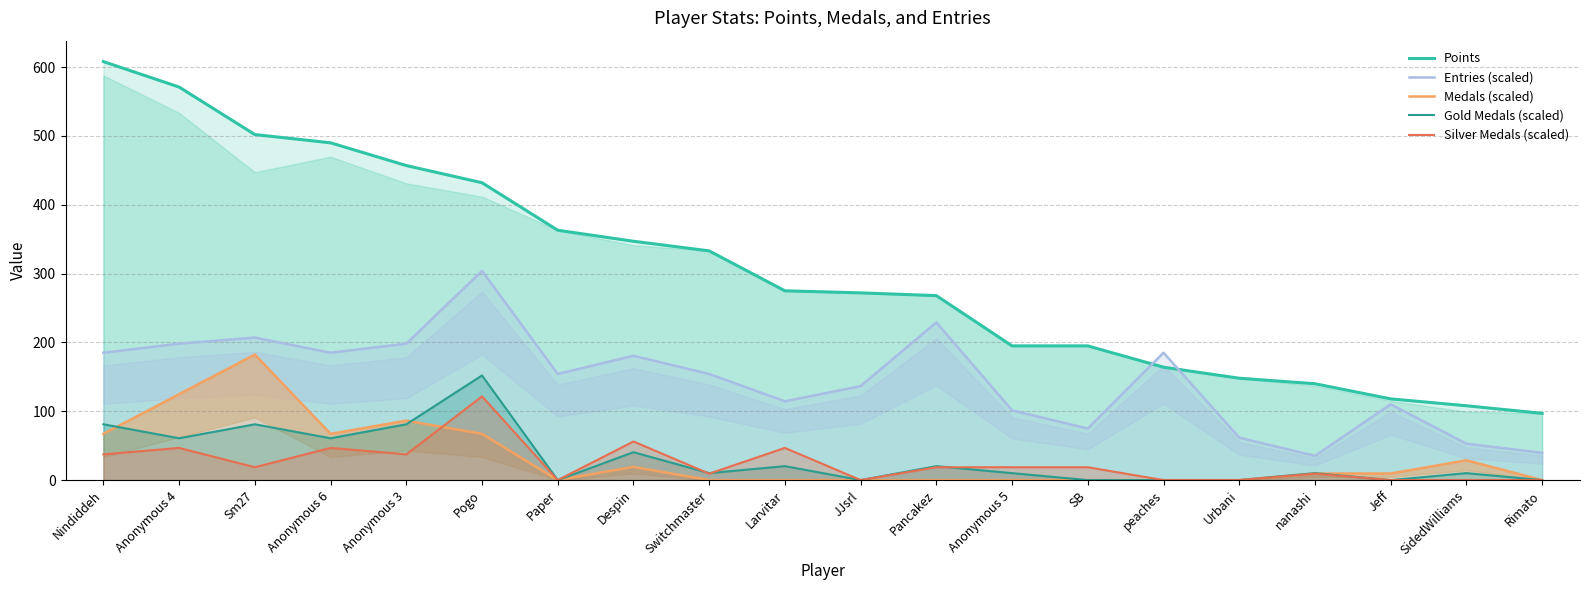

Which series ends up on top after the final intersection of Entries (scaled) and Points?

Points